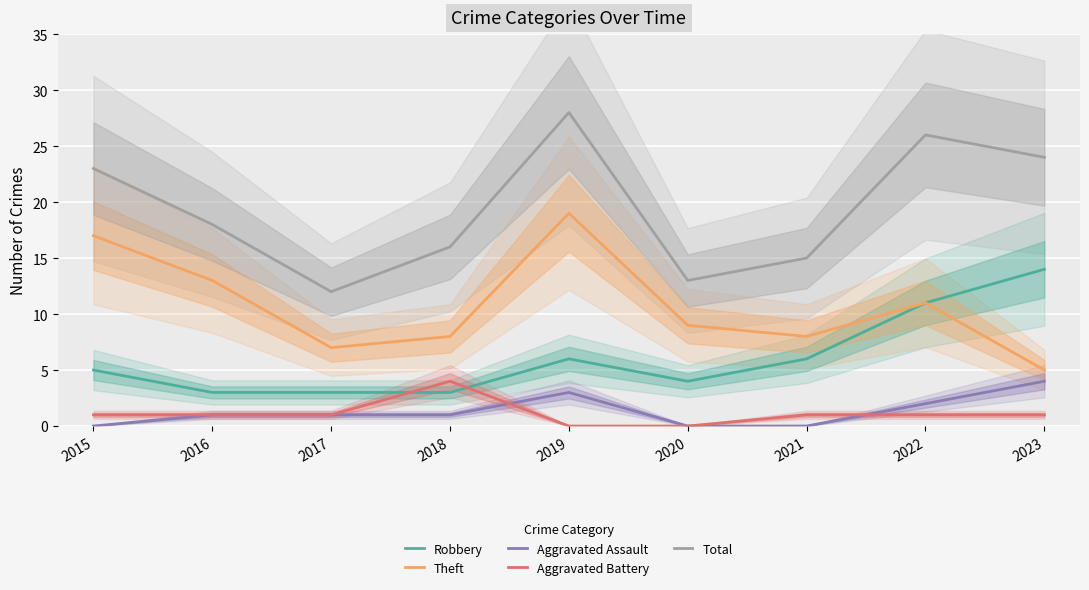

Between 2018 and 2023, which is larger?

2023